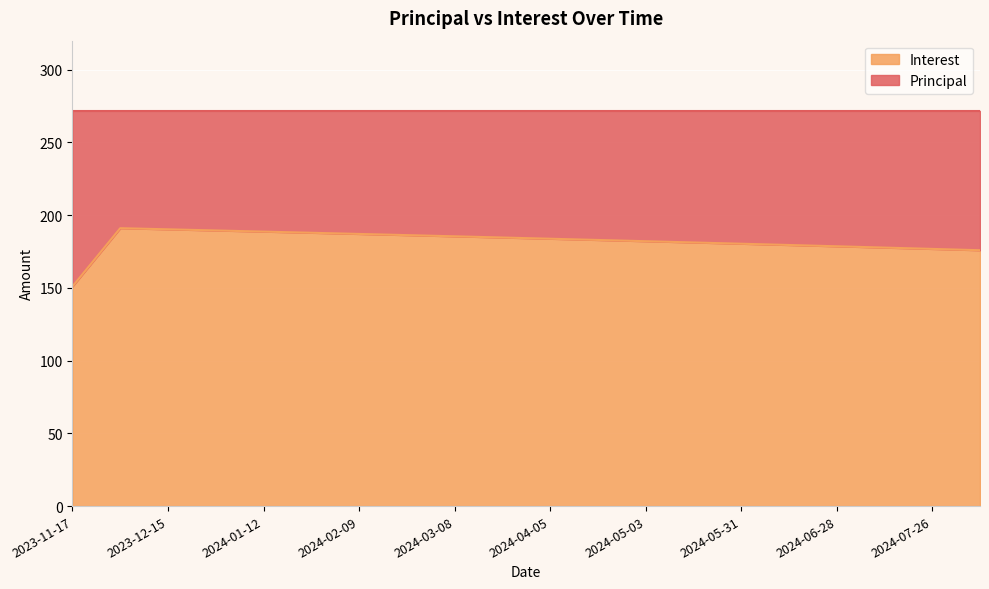

List the labels in order of value, smallest first.

2023-11-17, 2024-08-09, 2024-07-26, 2024-07-12, 2024-06-28, 2024-06-14, 2024-05-31, 2024-05-17, 2024-05-03, 2024-04-19, 2024-04-05, 2024-03-22, 2024-03-08, 2024-02-23, 2024-02-09, 2024-01-26, 2024-01-12, 2023-12-29, 2023-12-15, 2023-12-01